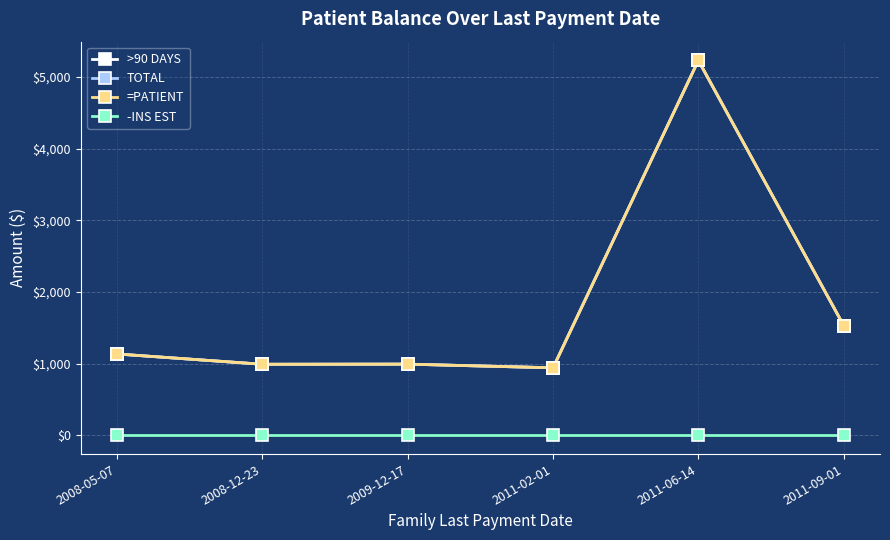

Reading left to right, extract all data points from this chart.

>90 DAYS: 2008-05-07=1134.9	2008-12-23=991.5	2009-12-17=993.3	2011-02-01=942.1	2011-06-14=5230.3	2011-09-01=1531.5
TOTAL: 2008-05-07=1134.9	2008-12-23=991.5	2009-12-17=993.3	2011-02-01=942.1	2011-06-14=5230.3	2011-09-01=1531.5
=PATIENT: 2008-05-07=1134.9	2008-12-23=991.5	2009-12-17=993.3	2011-02-01=942.1	2011-06-14=5230.3	2011-09-01=1531.5
-INS EST: 2008-05-07=0.0	2008-12-23=0.0	2009-12-17=0.0	2011-02-01=0.0	2011-06-14=0.0	2011-09-01=0.0